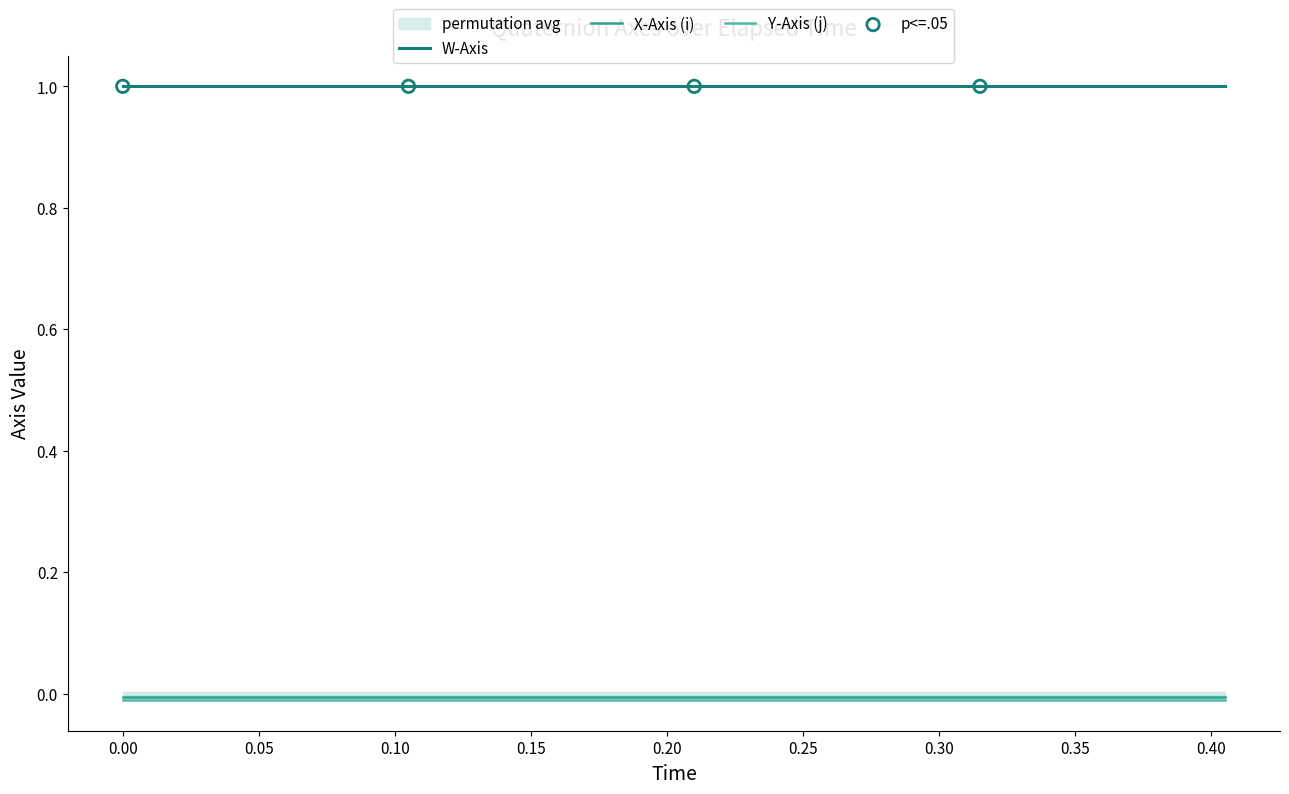

Which series reaches the maximum Y coordinate?

W-Axis